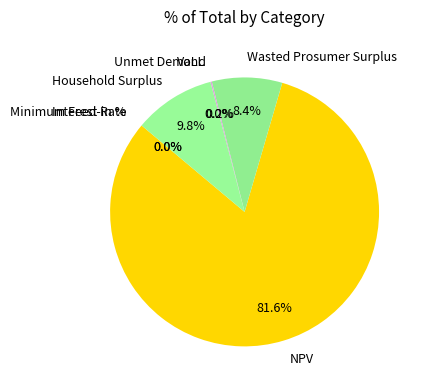

Which category has the biggest portion of the pie?

NPV